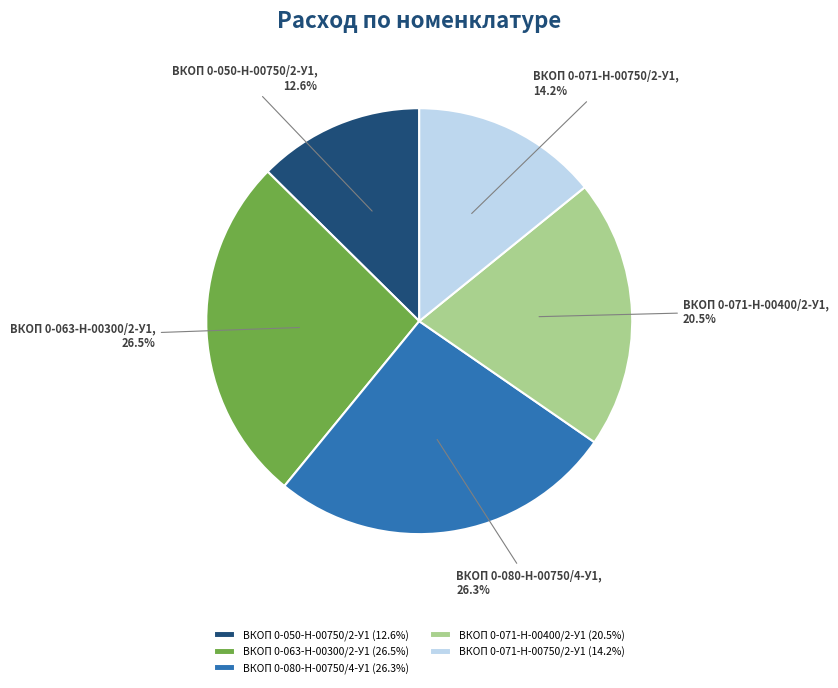

What is the total percentage of ВКОП 0-080-Н-00750/4-У1 and ВКОП 0-050-Н-00750/2-У1?

38.9%